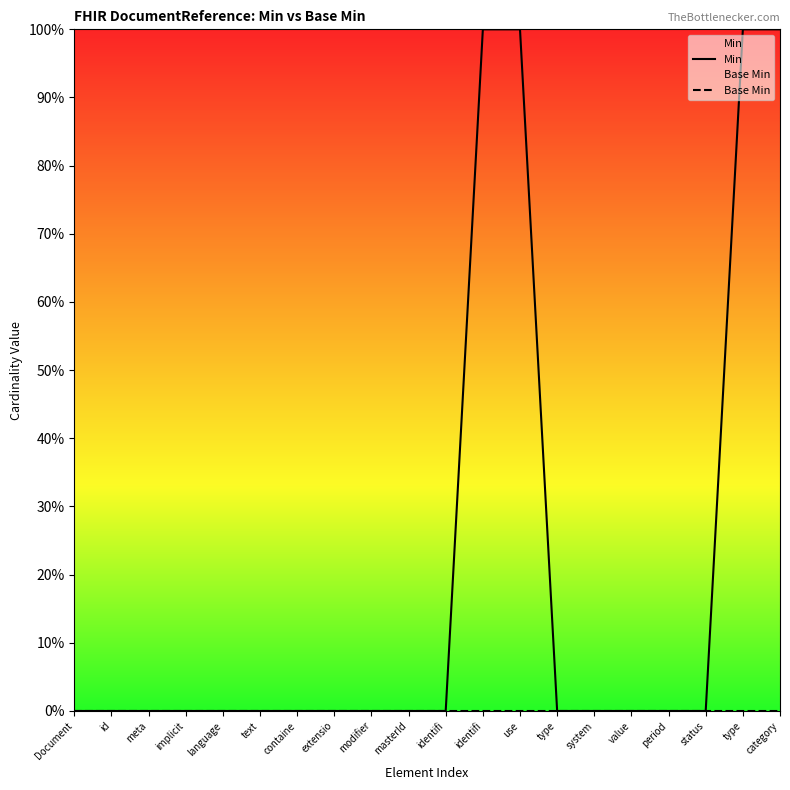

Is this an area chart (filled region under the line)?

No